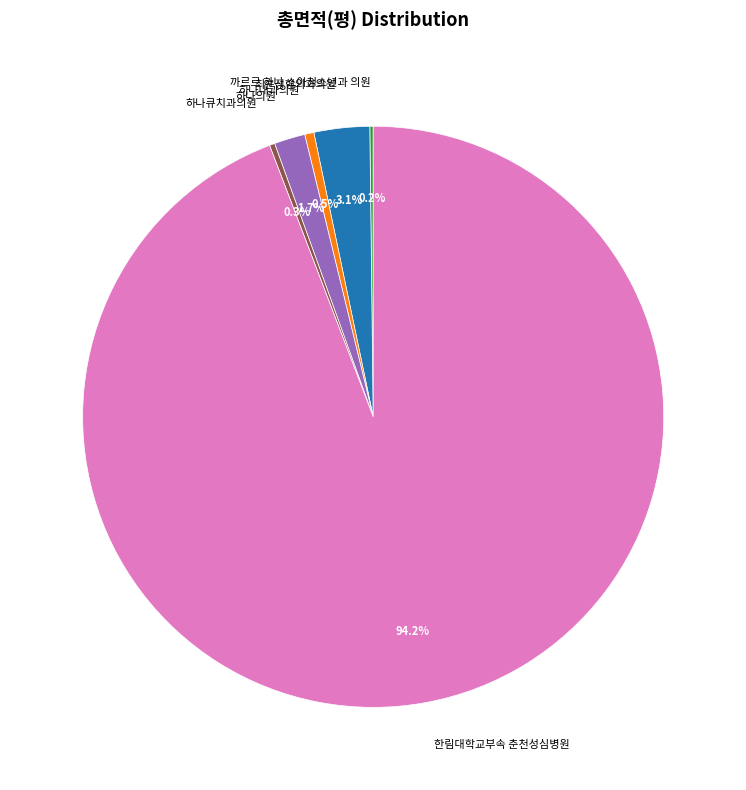

Which slice is the largest?

한림대학교부속 춘천성심병원